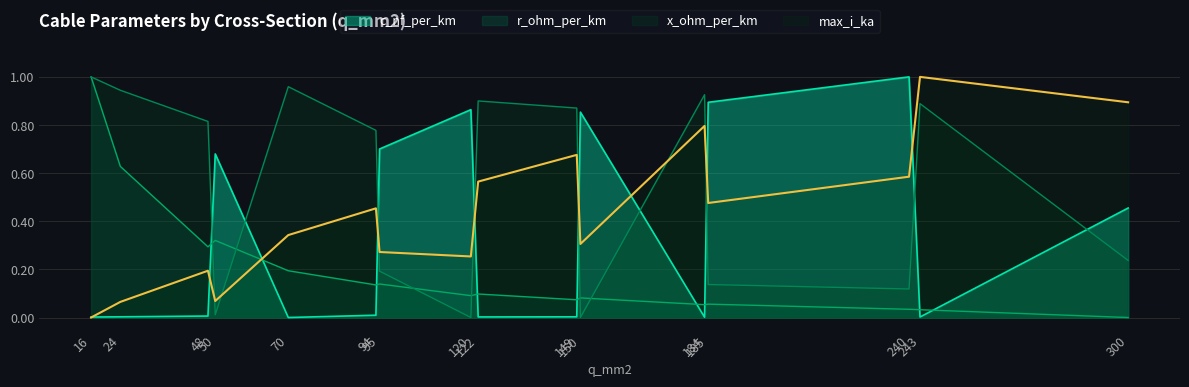

What is the maximum value shown in the chart?

1.0